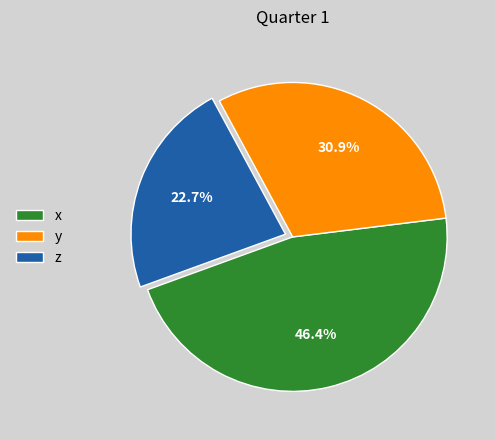

Which has a higher value, x or z?

x